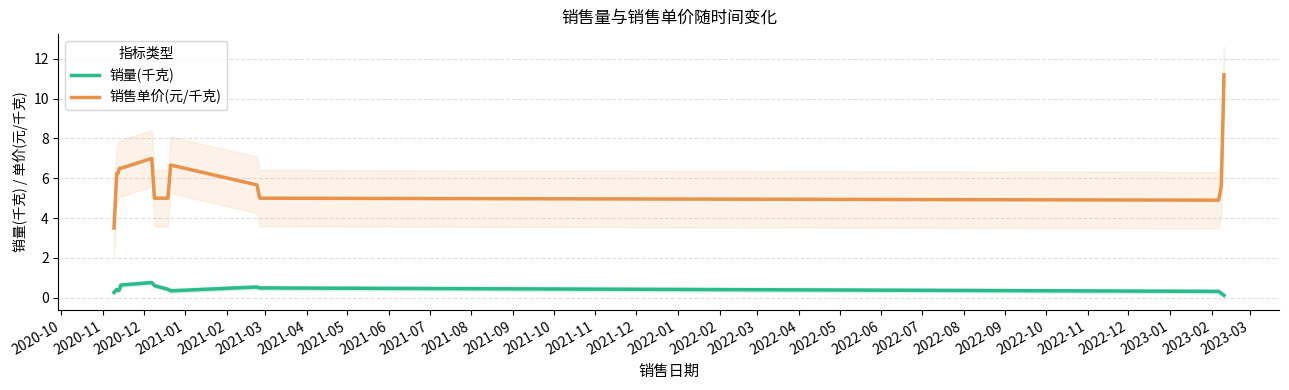

True or false: 销量(千克) and 销售单价(元/千克) cross at least once.

False